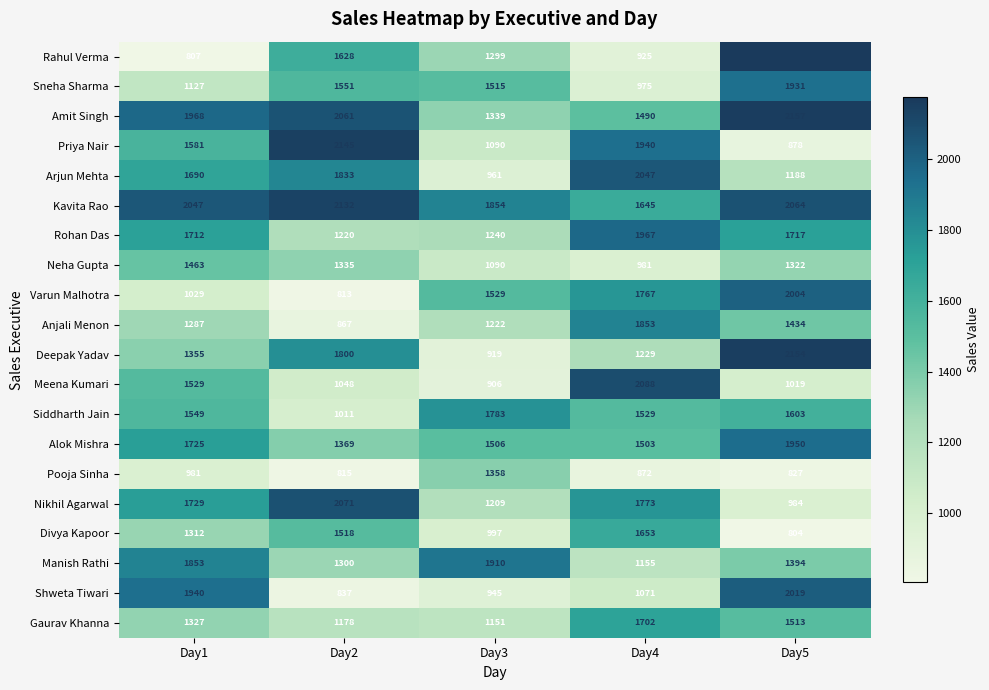

At which label is Nikhil Agarwal closest to 1527?

Day1